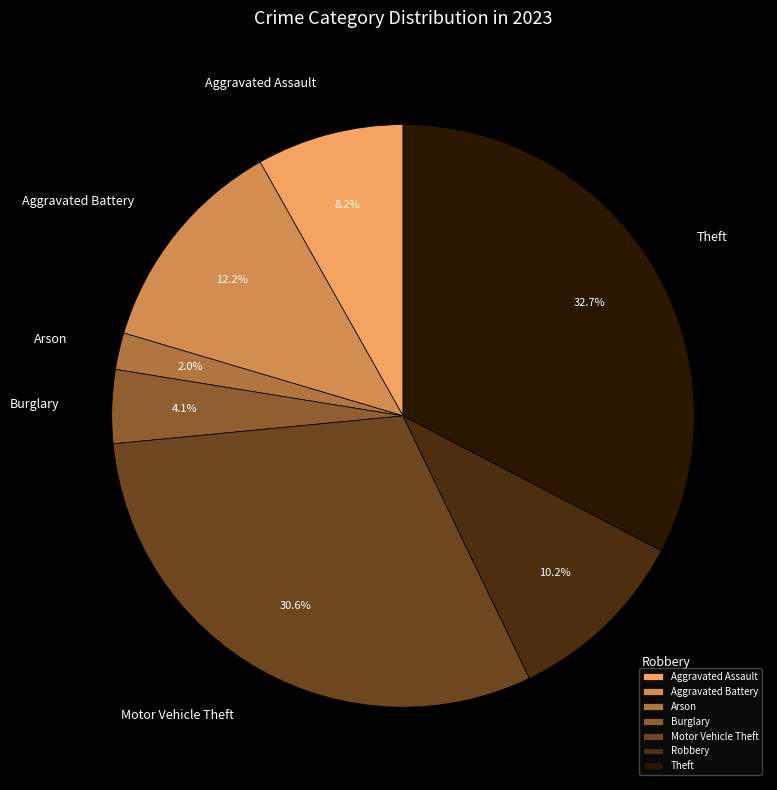

What portion of the pie excludes Burglary?

95.9%